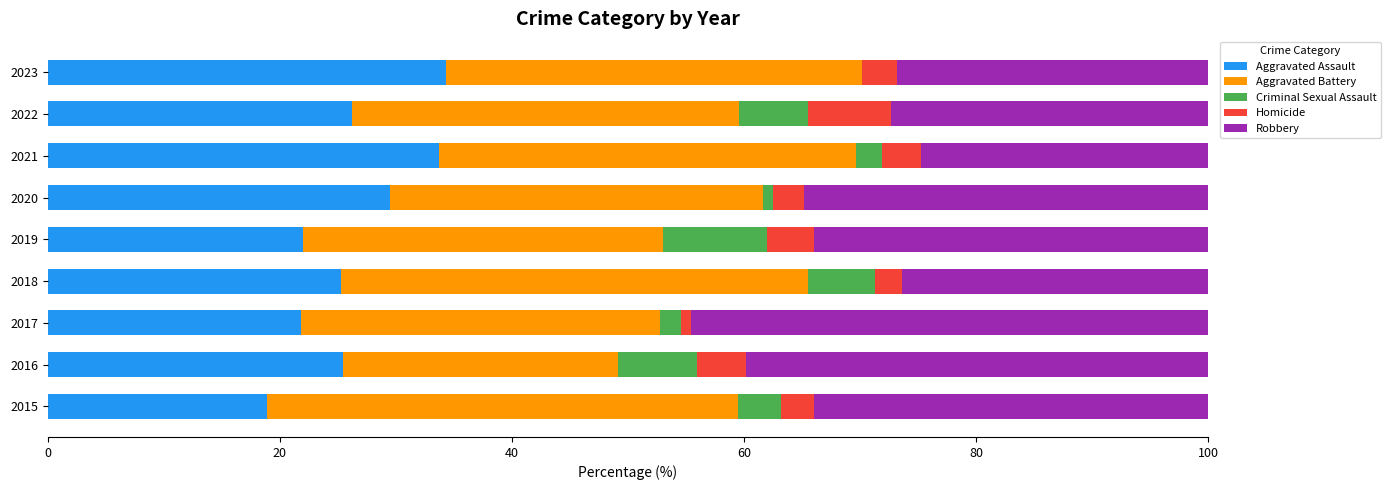

What is the highest value of the Aggravated Assault series?

34.3